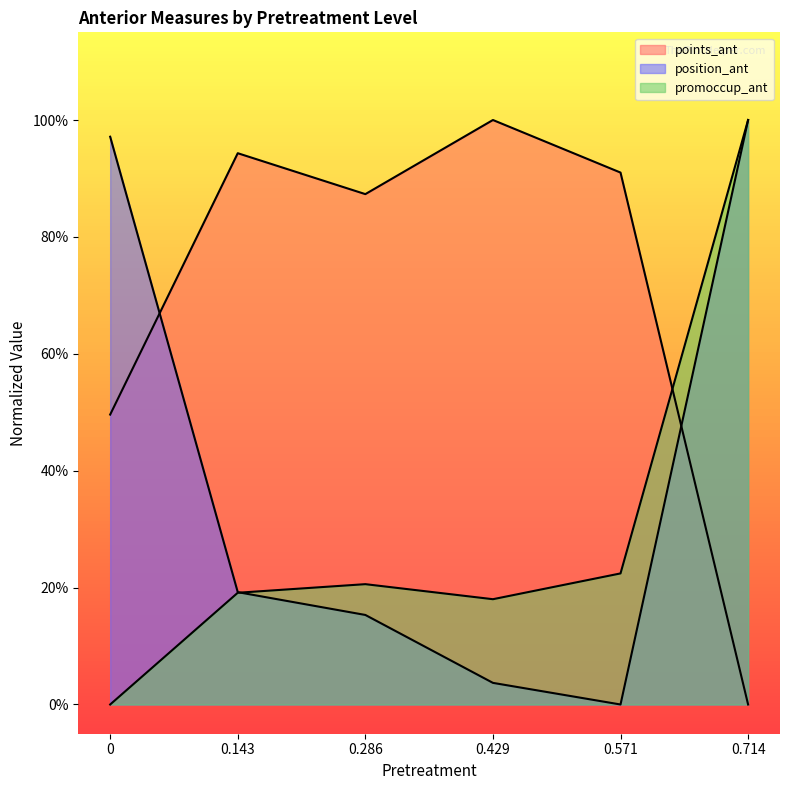

How many interior local valleys does the points_ant series have?

1